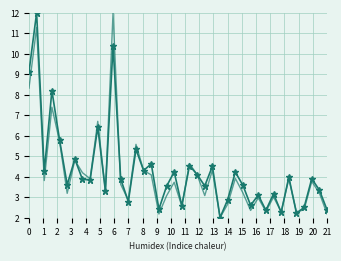

What is the maximum value shown in the chart?

12.0